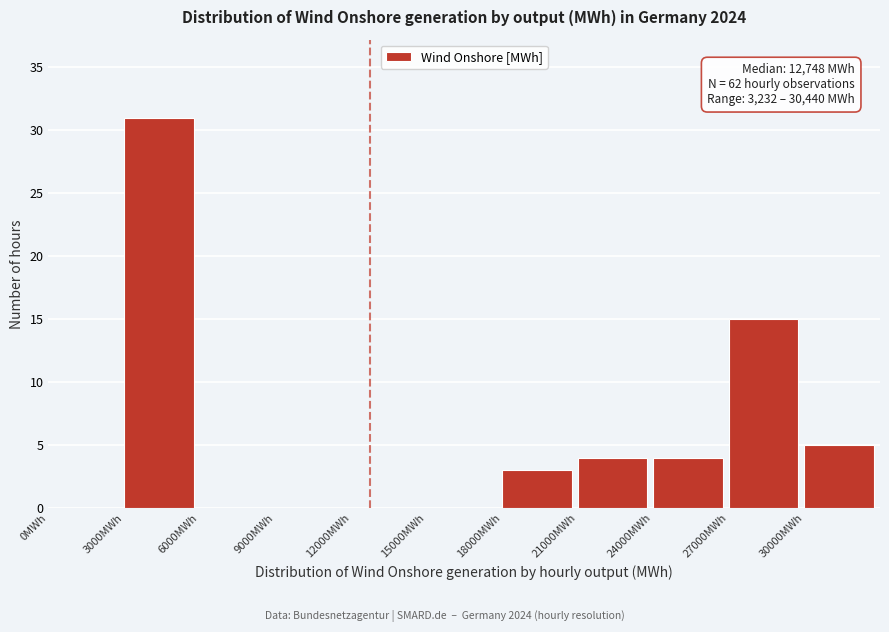

Which range on the x-axis has the tallest bar?

3000 to 6000